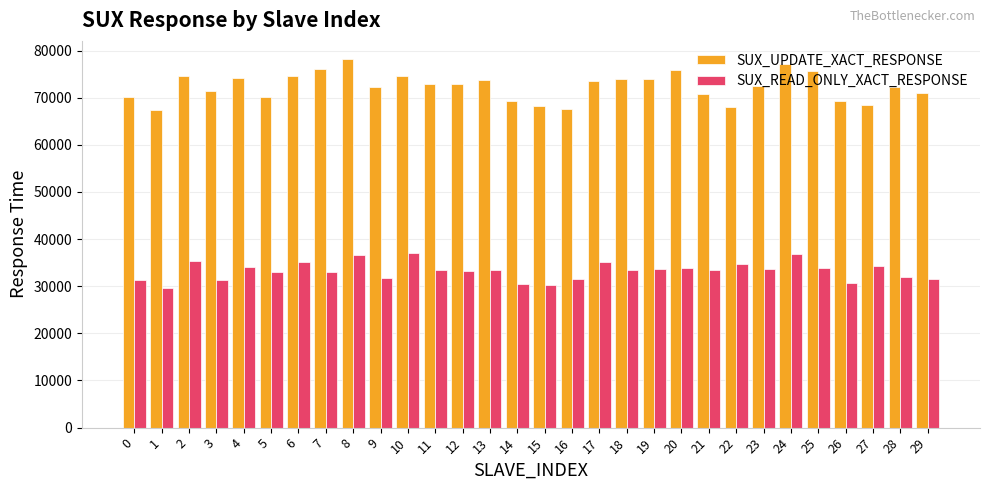

How many values in the SUX_READ_ONLY_XACT_RESPONSE series exceed 33502?

15